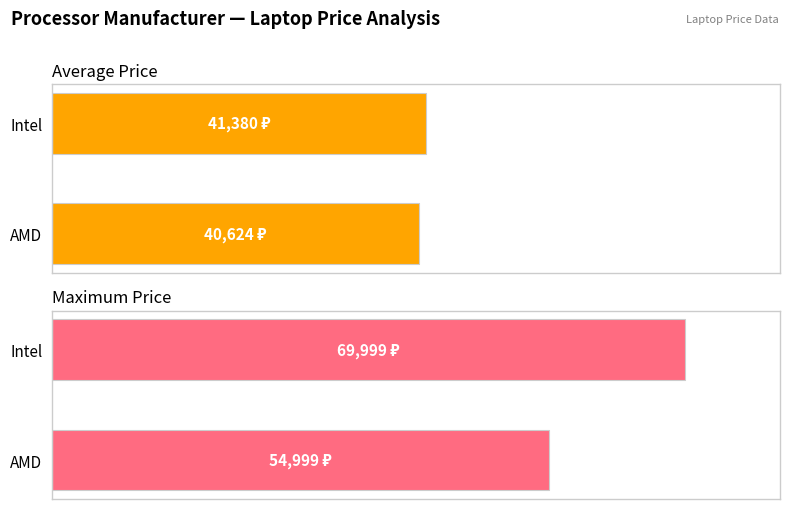

Reading right to left, what are all the values shown in this chart?

Average Price: 41380.0	40624.0
Maximum Price: 69999.0	54999.0